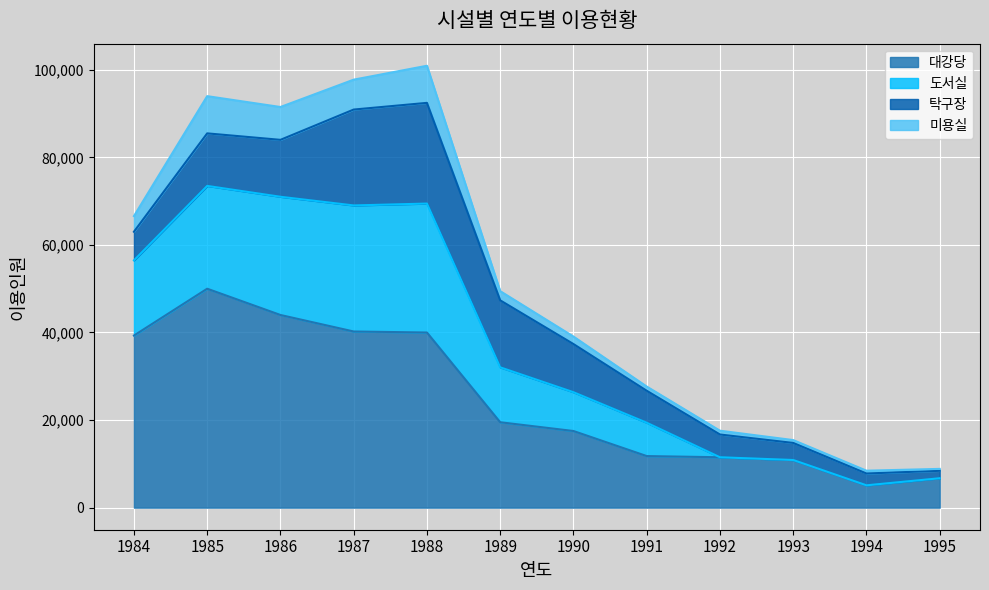

What is the lowest value of the 대강당 series?

5095